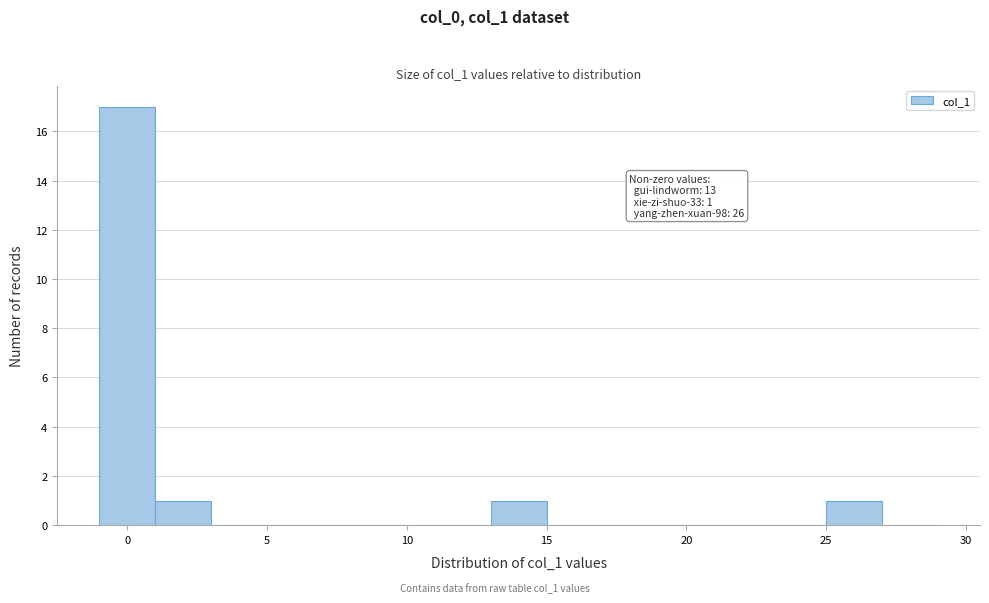

Which range on the x-axis has the tallest bar?

-1 to 1